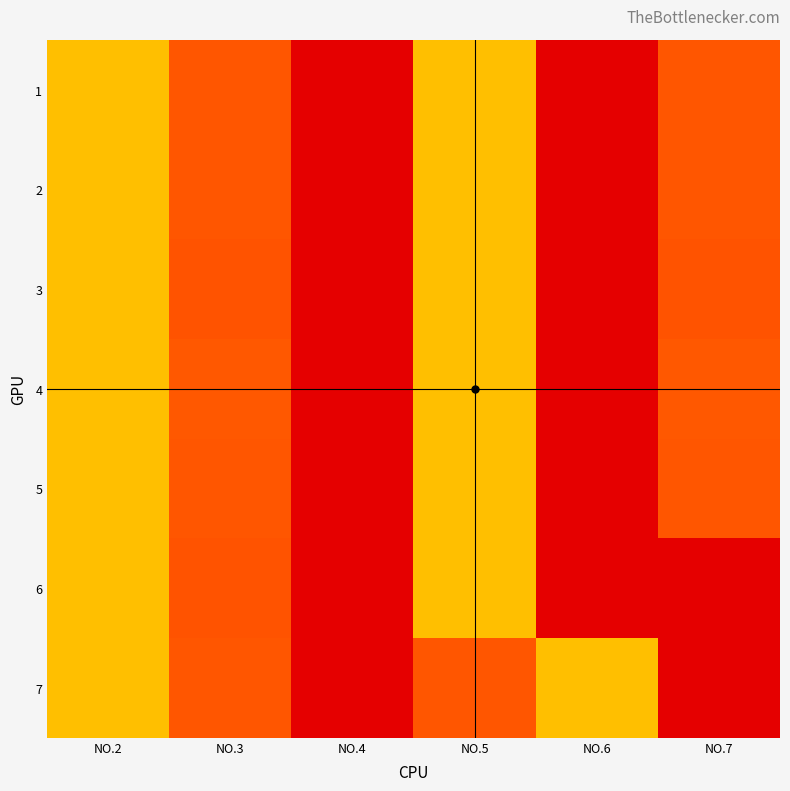

At which category is the sum across all series the highest?

NO.2